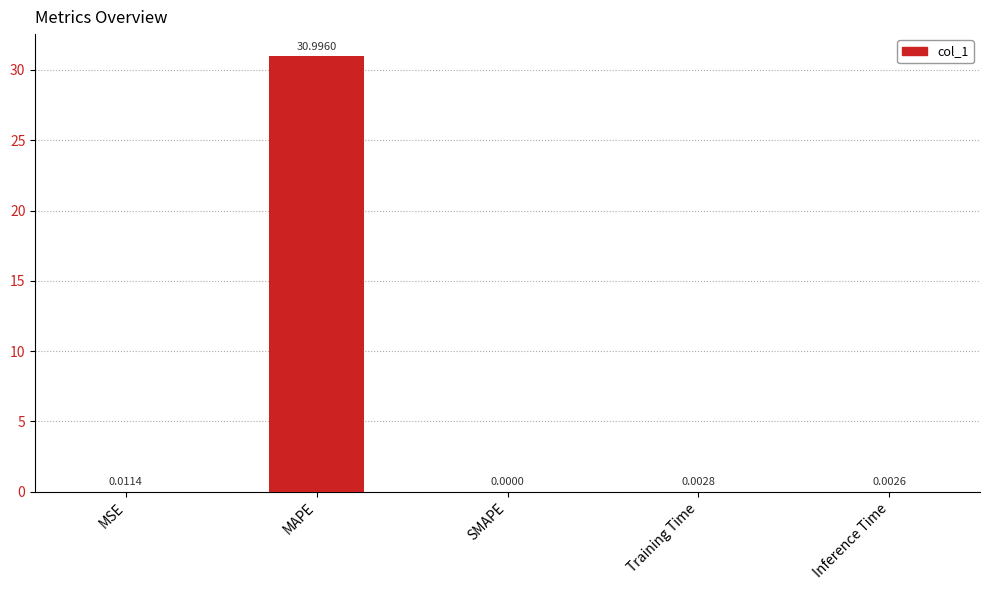

Between MSE and Training Time, which is larger?

MSE